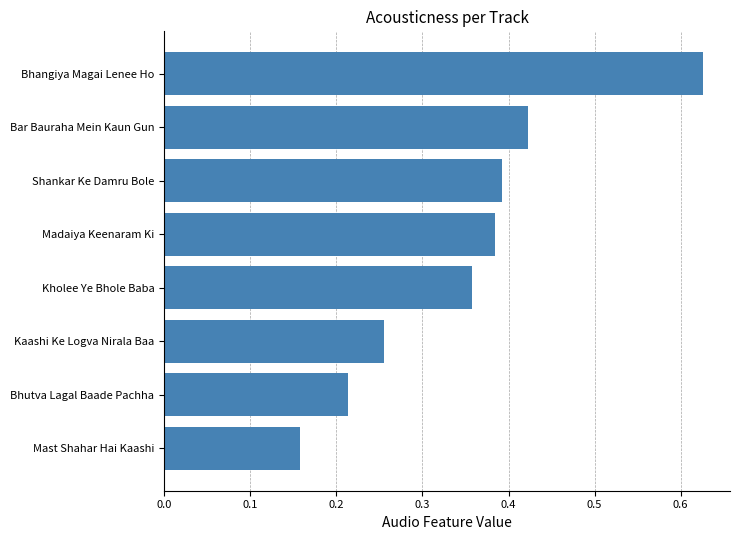

List the labels in order of value, largest first.

Bhangiya Magai Lenee Ho, Bar Bauraha Mein Kaun Gun, Shankar Ke Damru Bole, Madaiya Keenaram Ki, Kholee Ye Bhole Baba, Kaashi Ke Logva Nirala Baa, Bhutva Lagal Baade Pachha, Mast Shahar Hai Kaashi